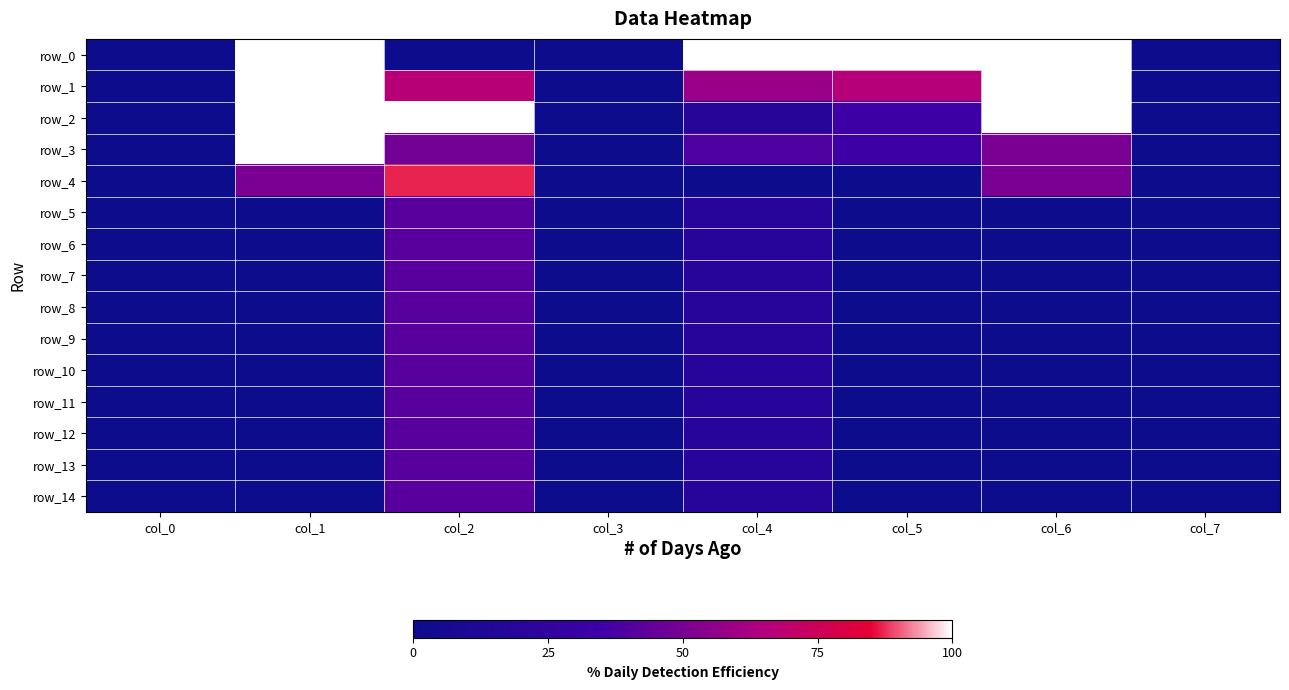

At which label is row_11 closest to 0?

col_0